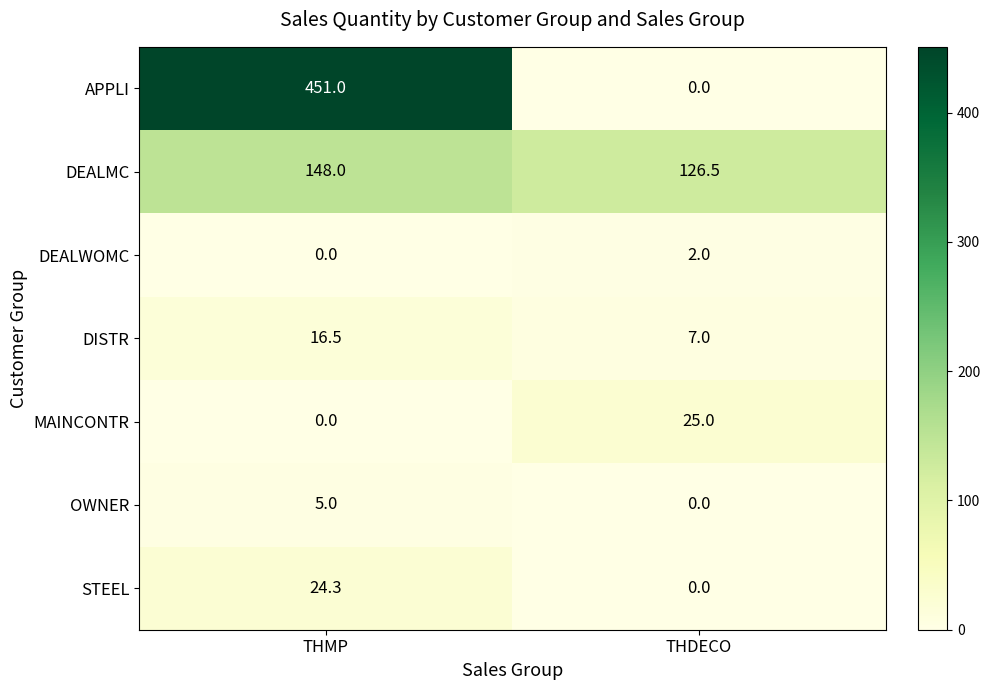

Rank the series by their maximum value, from highest to lowest.

APPLI, DEALMC, MAINCONTR, STEEL, DISTR, OWNER, DEALWOMC